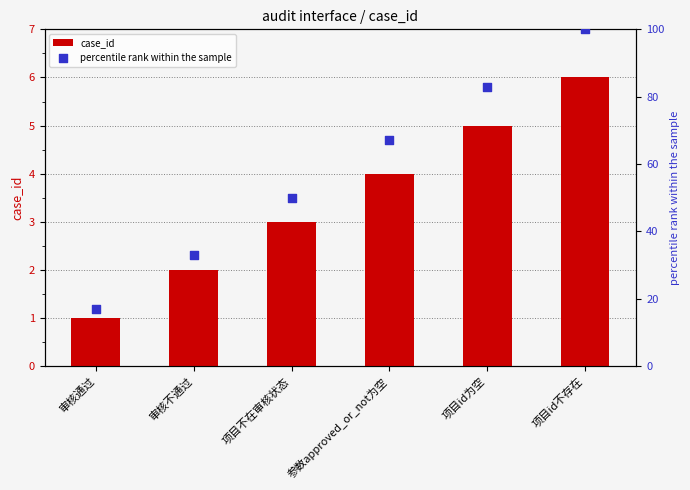

At which category is the sum across all series the highest?

项目id不存在